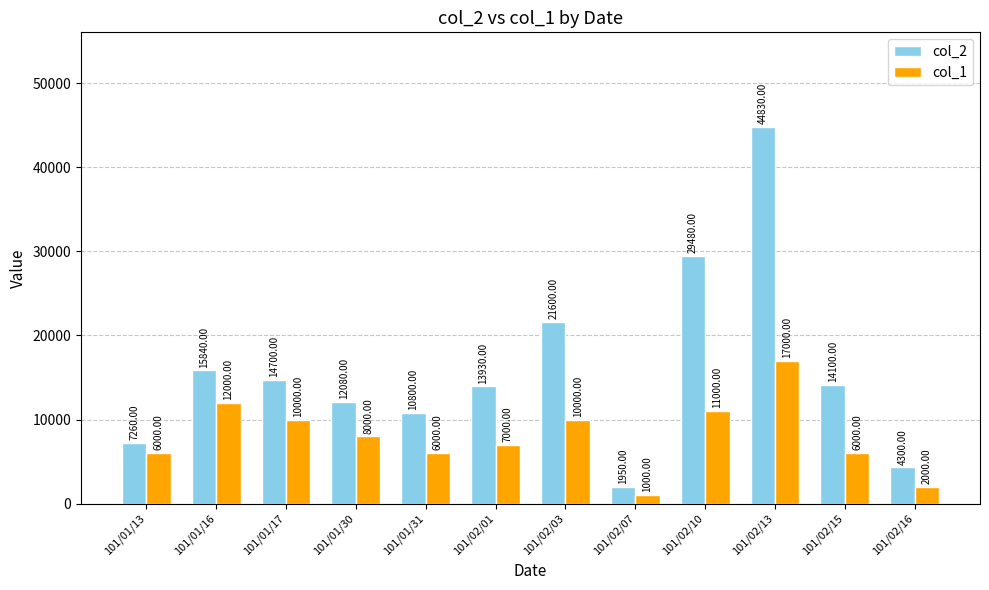

What are all the series names shown in the legend?

col_2, col_1